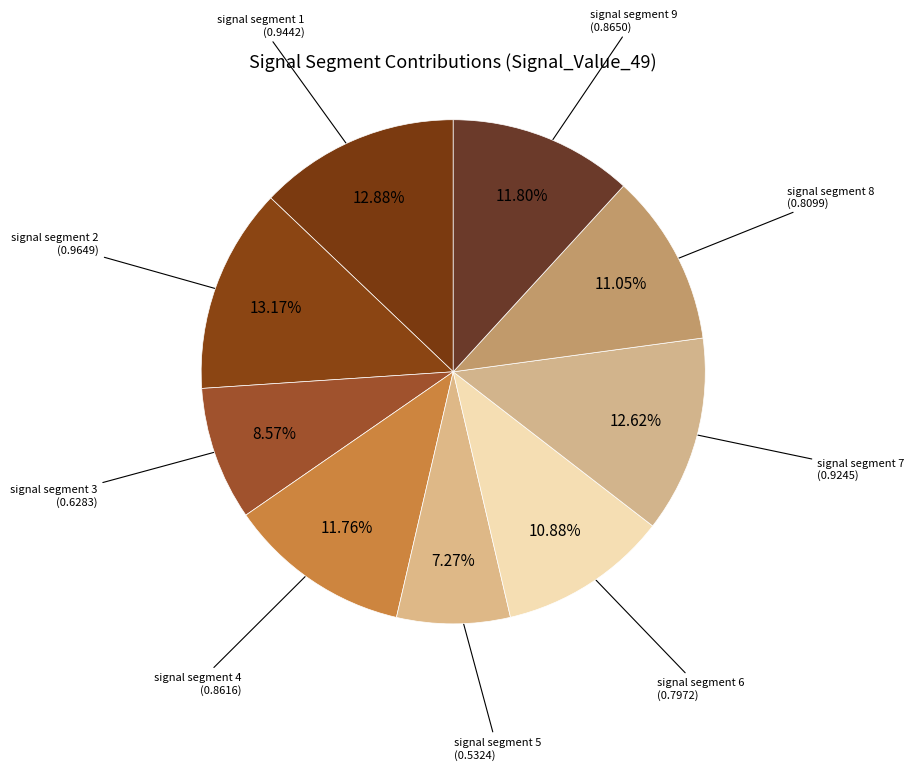

Count the number of slices in the pie.

9